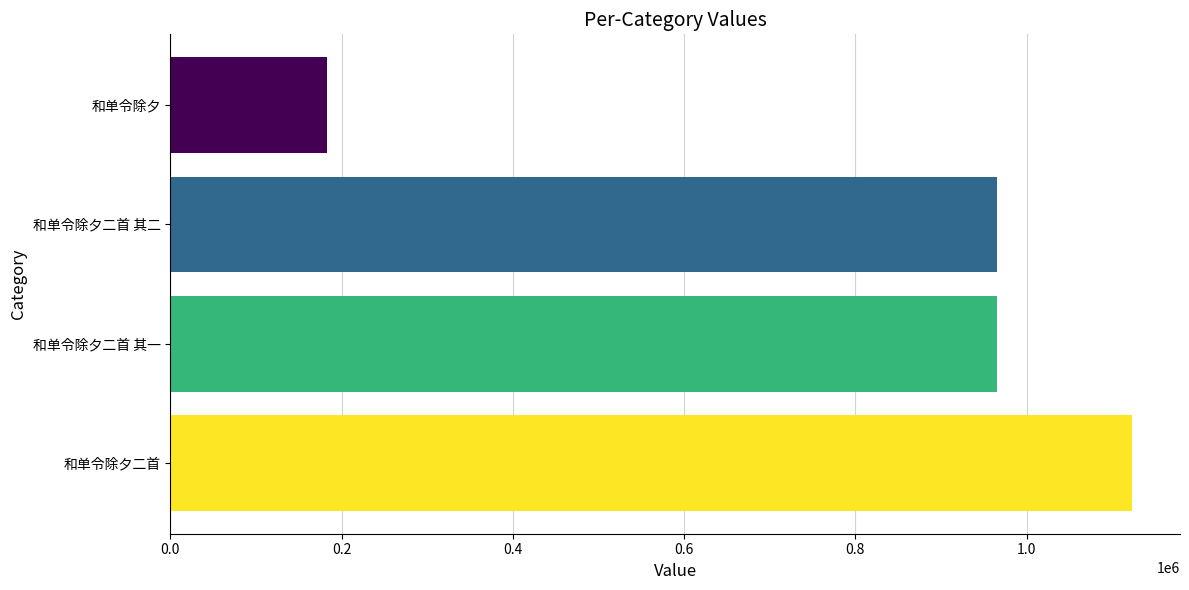

What value does the data have at 和单令除夕?

182544